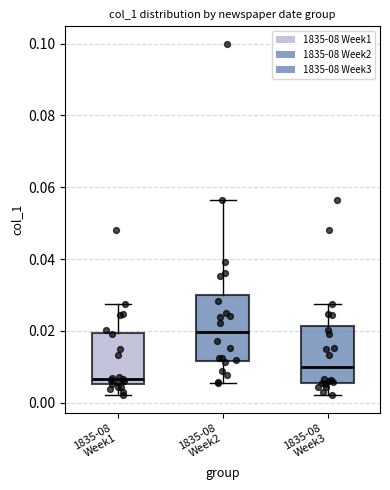

Comparing the boxes themselves (not the whiskers), which one is the tallest?

1835-08 Week2